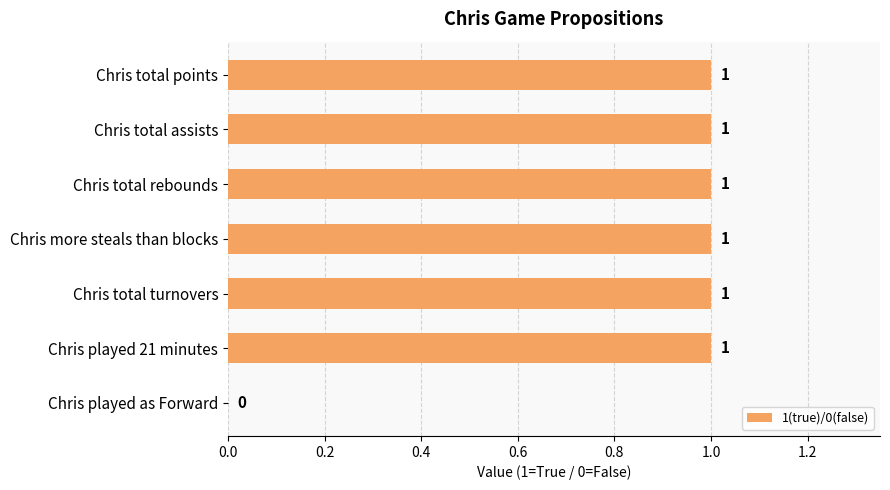

How many values are between 1 and 2?

6